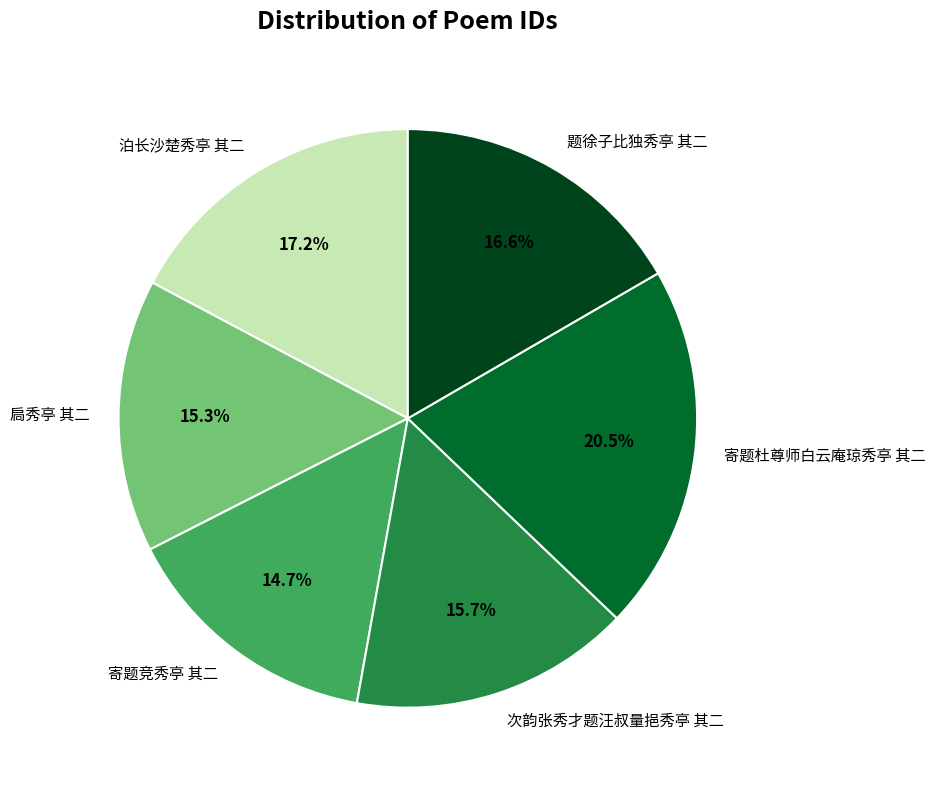

Which has a higher value, 题徐子比独秀亭 其二 or 泊长沙楚秀亭 其二?

泊长沙楚秀亭 其二